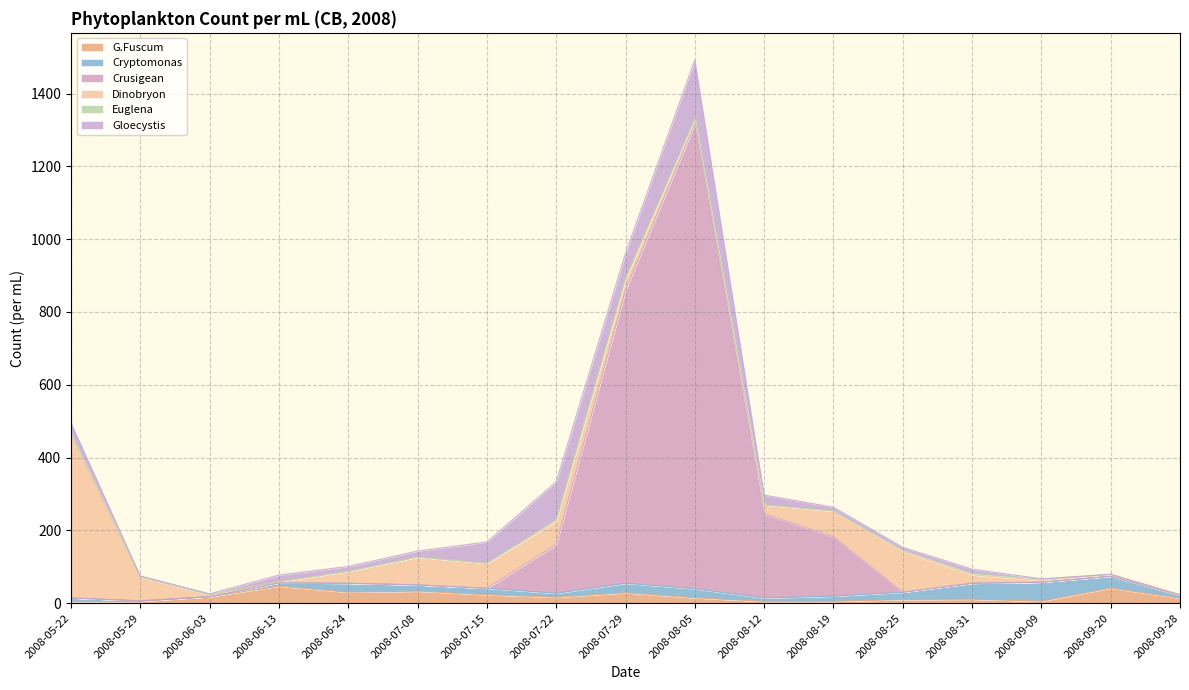

Does the chart have visible grid lines?

Yes